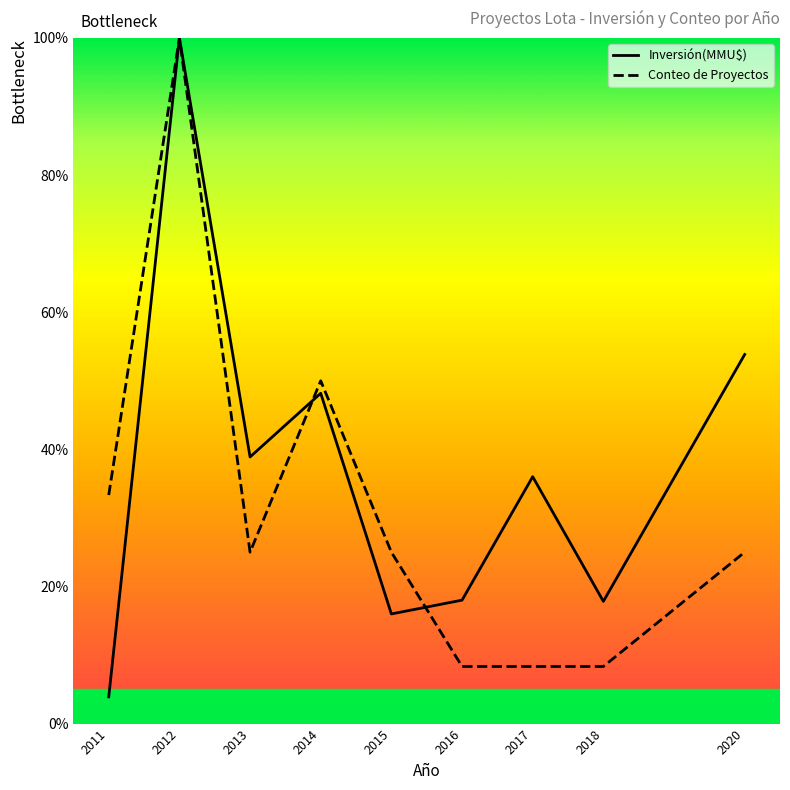

True or false: Conteo de Proyectos and Inversión(MMU$) intersect in this chart.

True